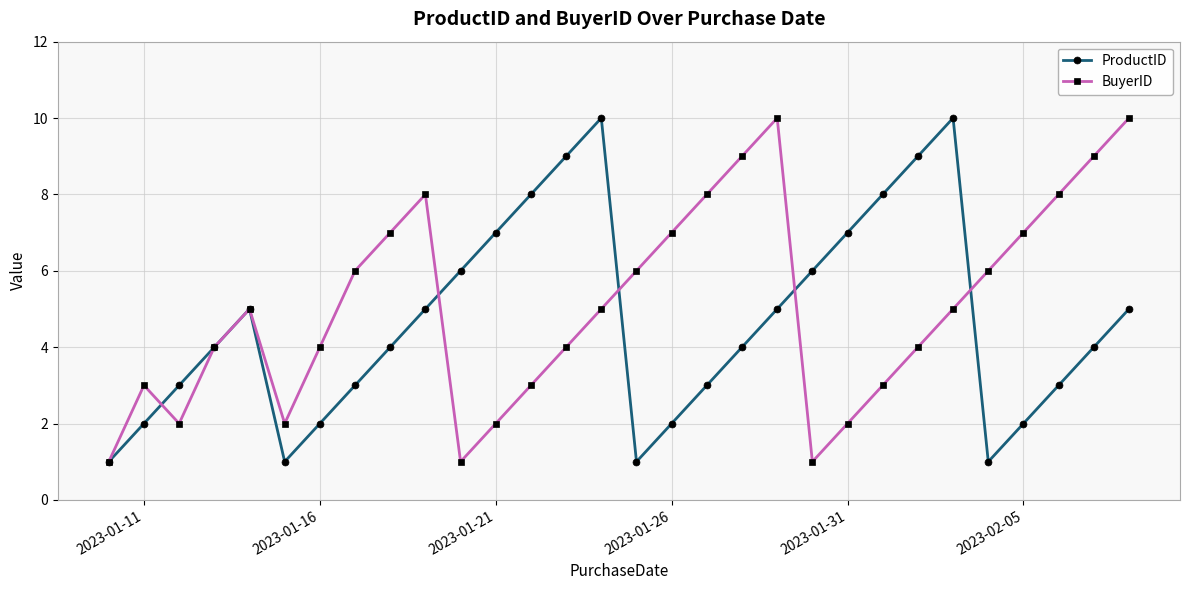

What is the greatest value displayed?

10